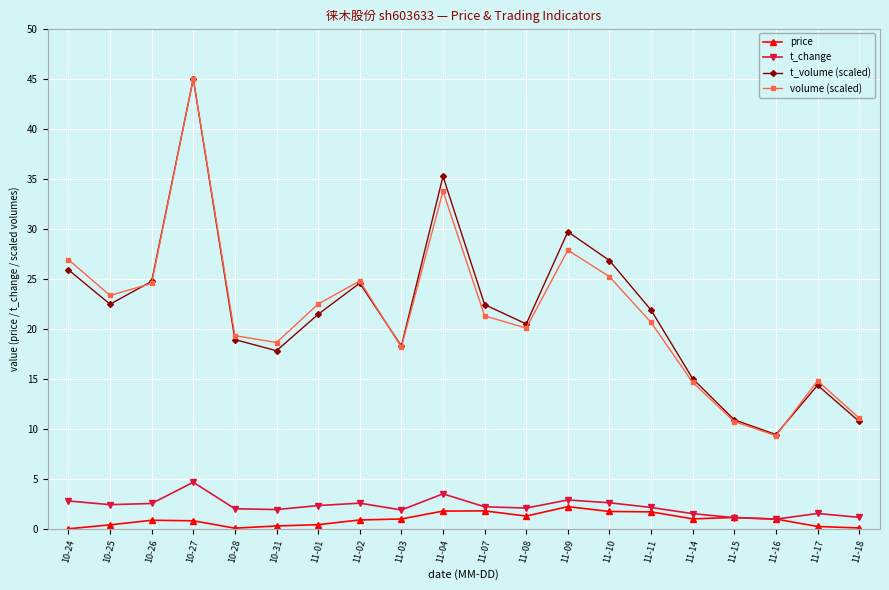

The volume (scaled) series shows 12.1 at 11-07. True or false?

False